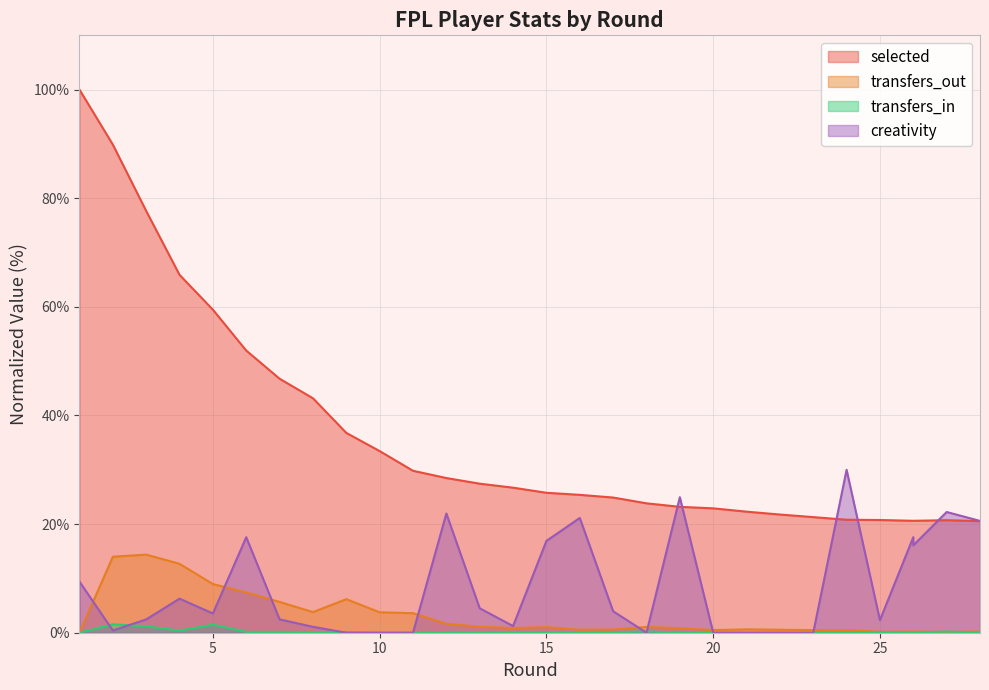

True or false: creativity has a value of 2.5 at 7.

True